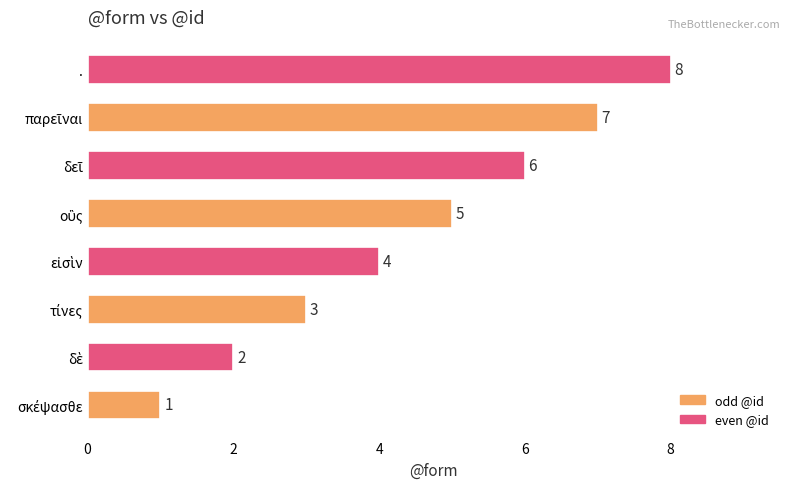

What is the difference between the maximum and minimum values?

7